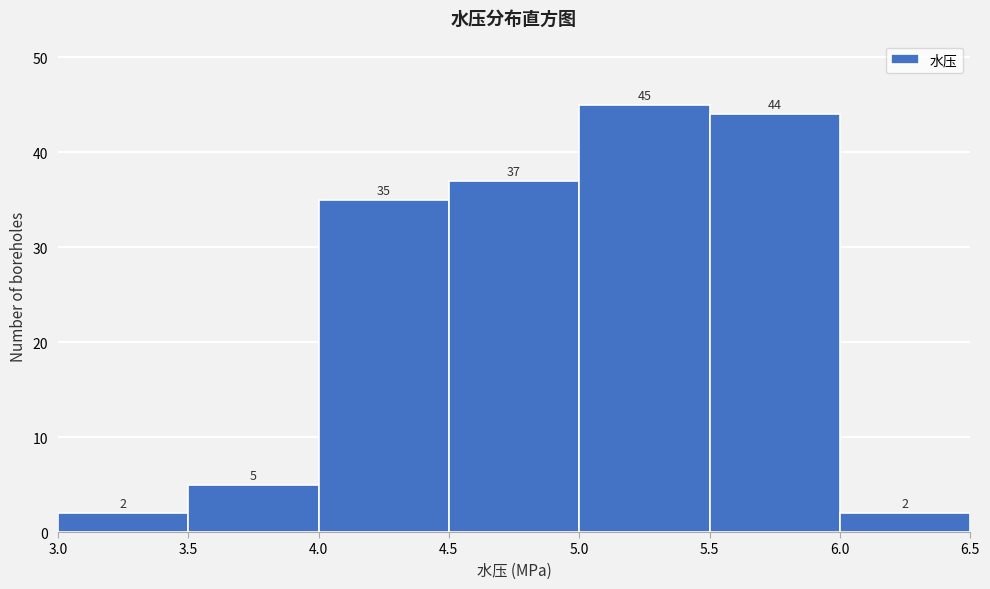

Reading left to right, transcribe this chart: for each bar, give the range it covers on the x-axis and its height.

3.0 to 3.5: 2
3.5 to 4.0: 5
4.0 to 4.5: 35
4.5 to 5.0: 37
5.0 to 5.5: 45
5.5 to 6.0: 44
6.0 to 6.5: 2